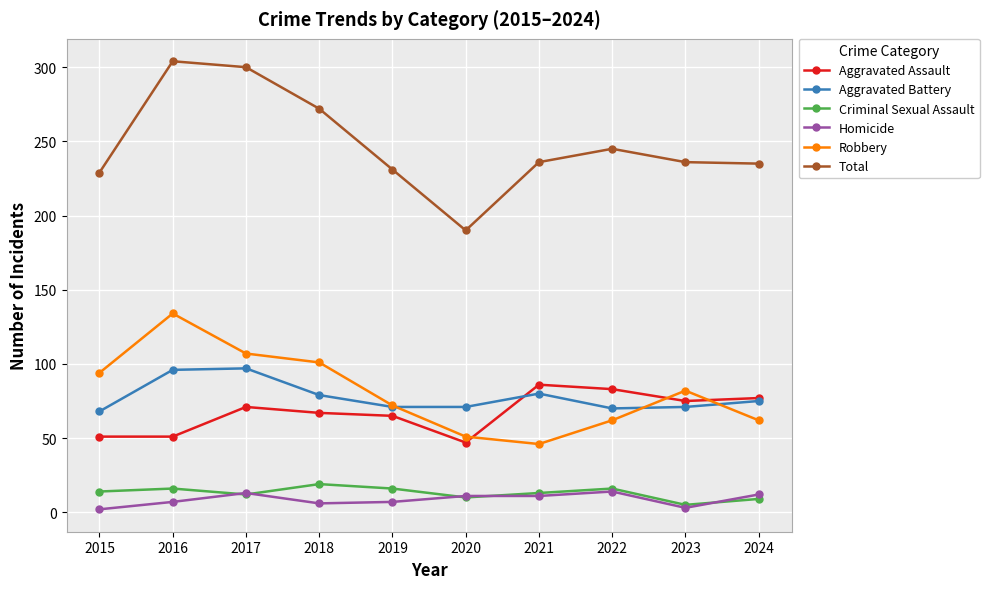

True or false: Total has more than 1 points higher than both neighbors.

True